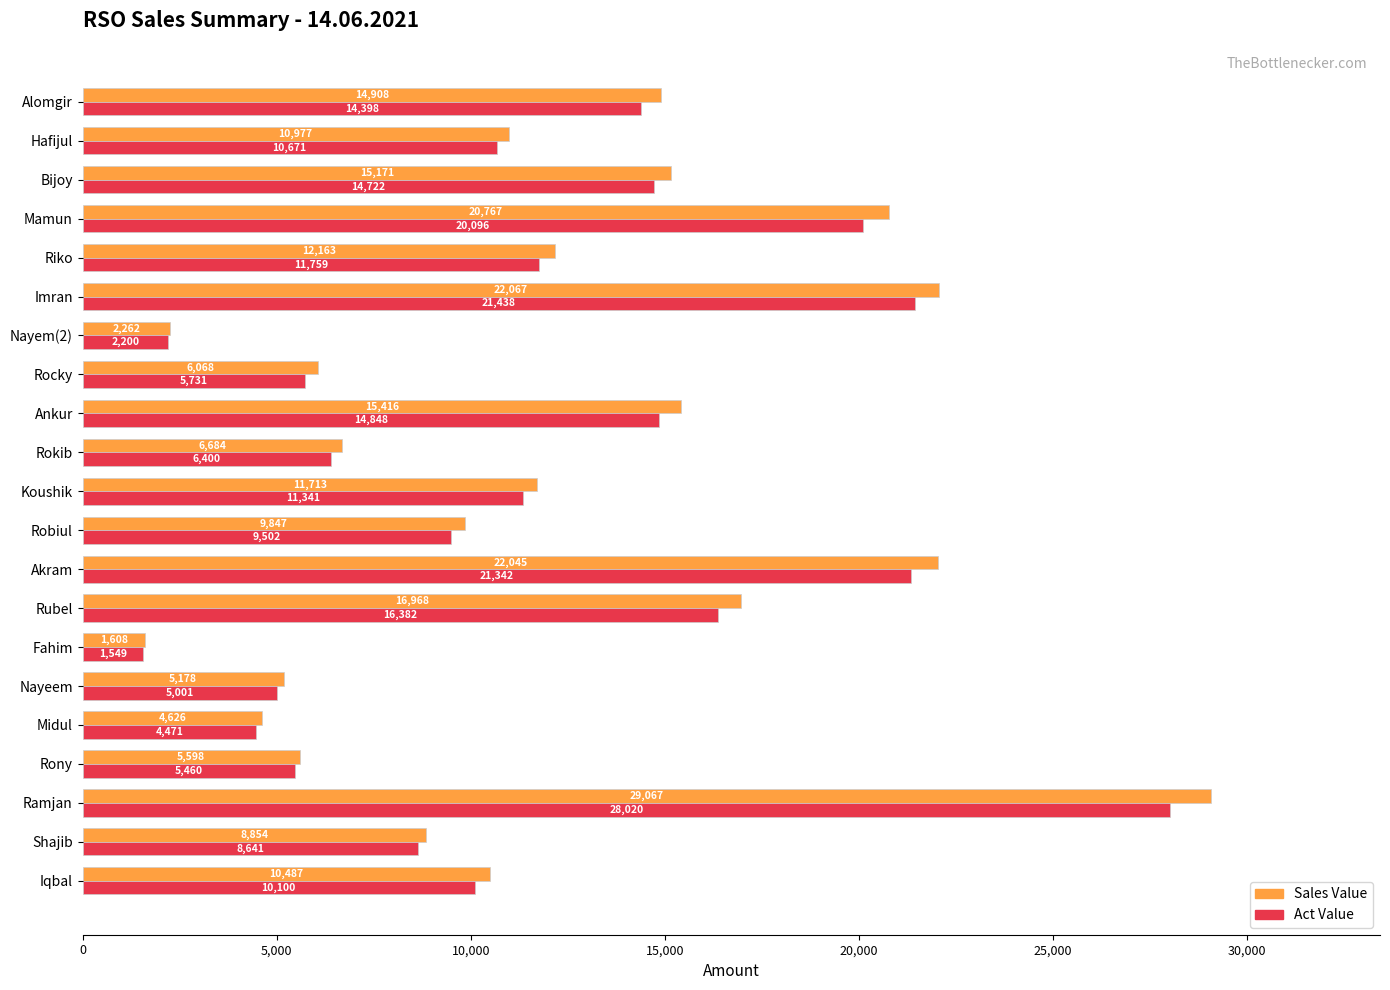

What is the average value of the Sales Value series?

12022.6